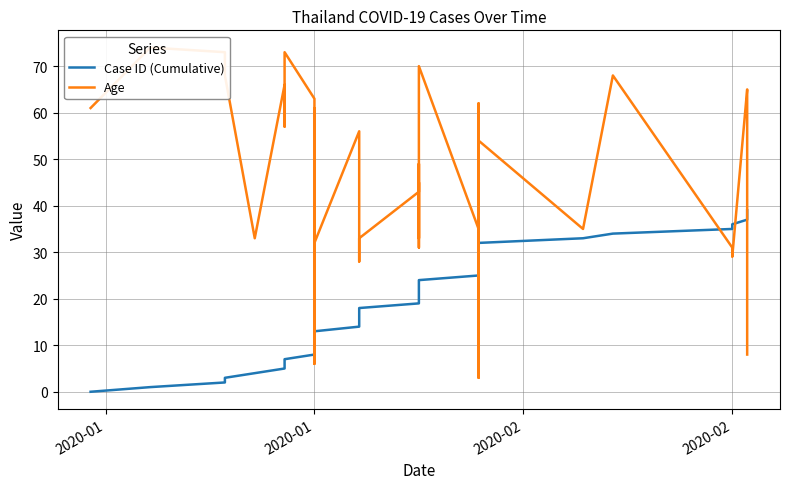

List the series in order of their overall mean, lowest first.

Case ID (Cumulative), Age